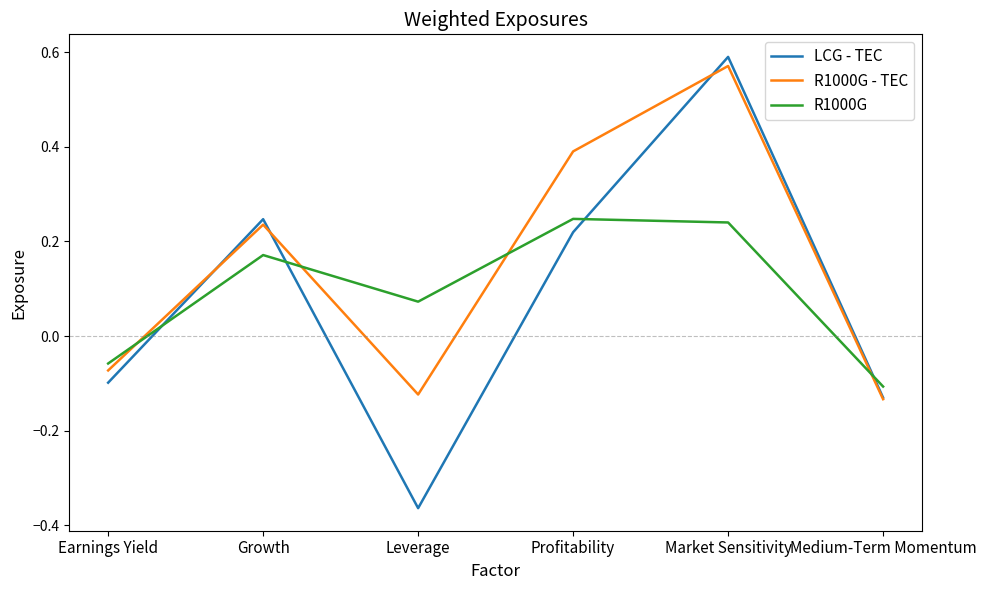

Rank the categories by R1000G - TEC value from lowest to highest.

Medium-Term Momentum, Leverage, Earnings Yield, Growth, Profitability, Market Sensitivity